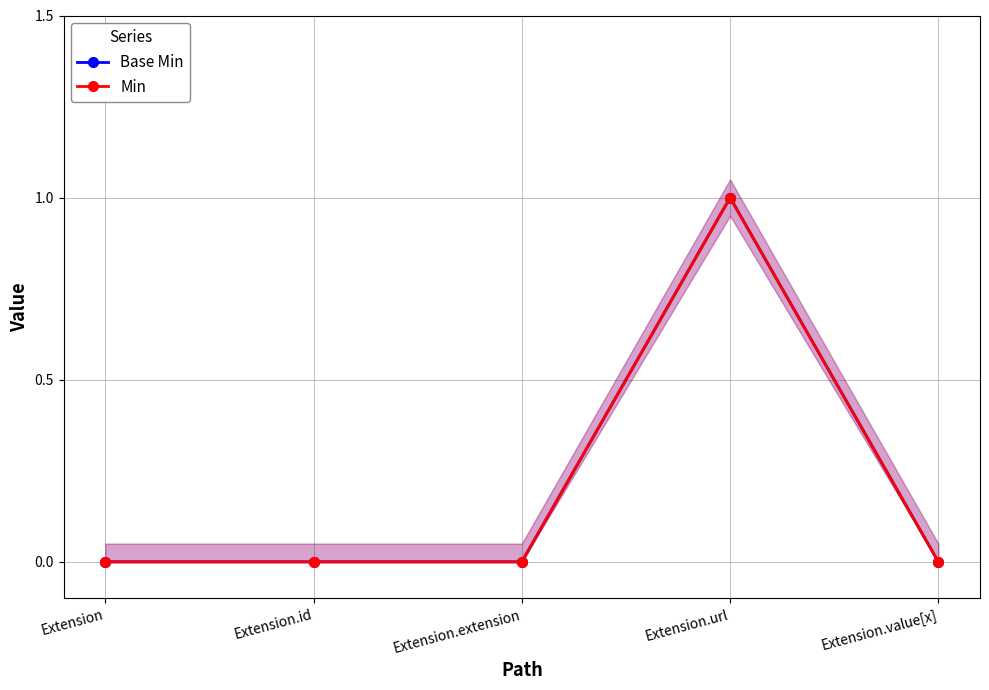

Count the number of data series in this chart.

2